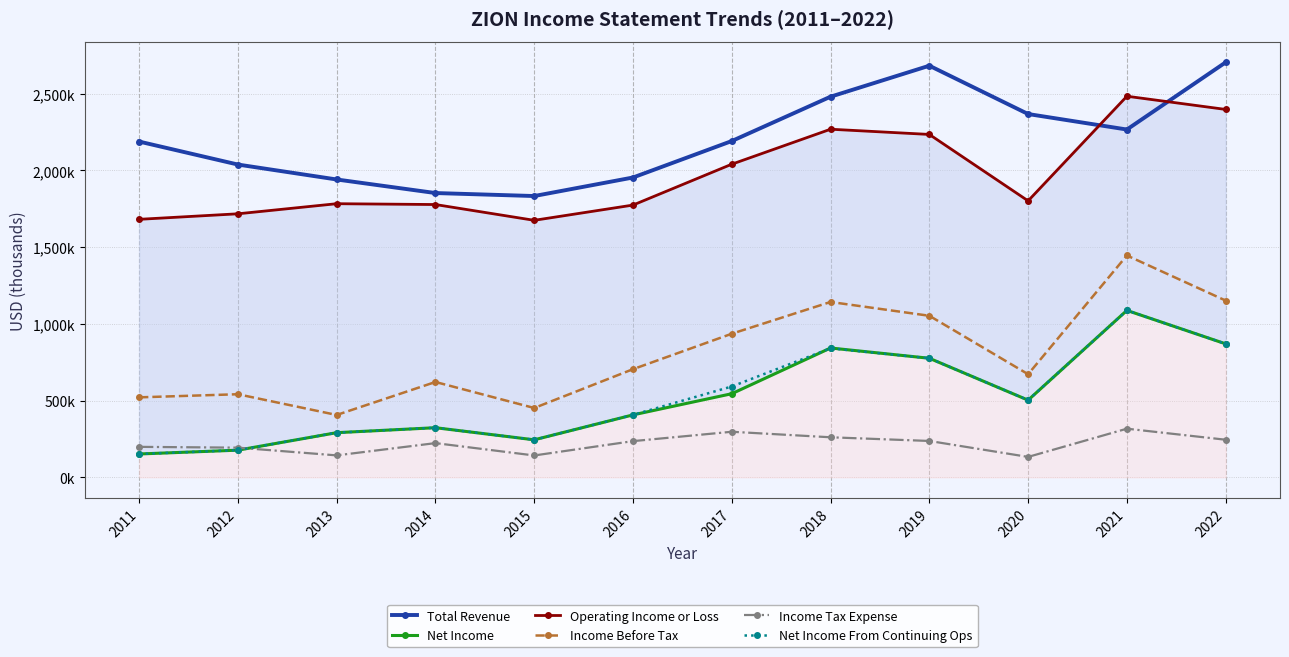

Where does the Net Income From Continuing Ops series first go above 503000?

2017